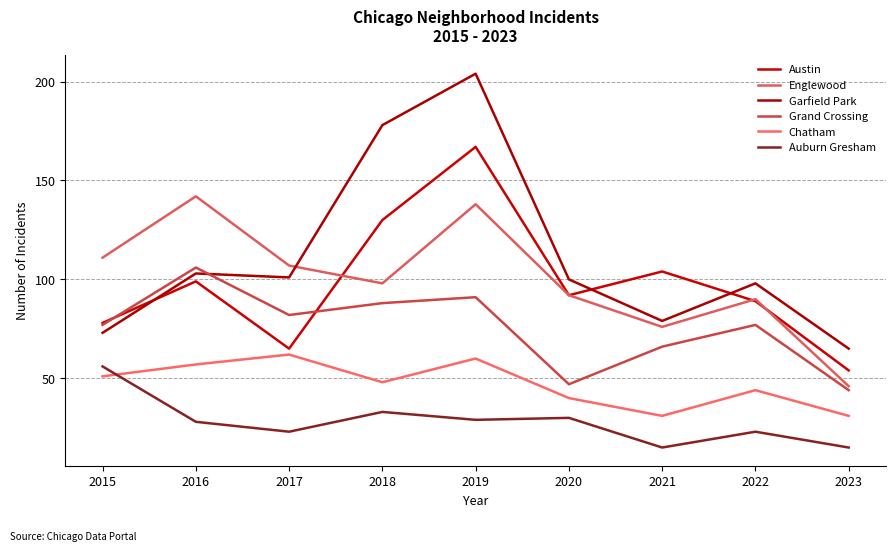

At how many categories does at least one series exceed 18?

9